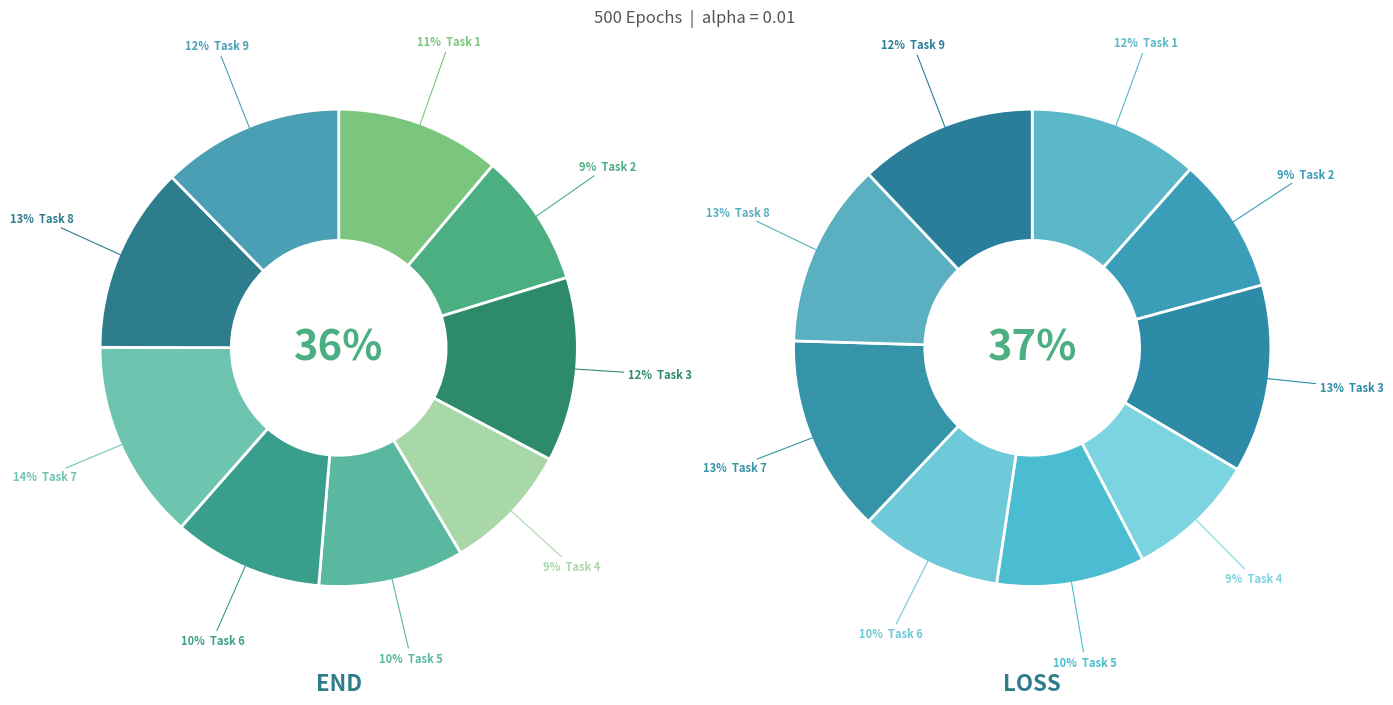

To the nearest percent, what percentage of the pie is 4?

9%